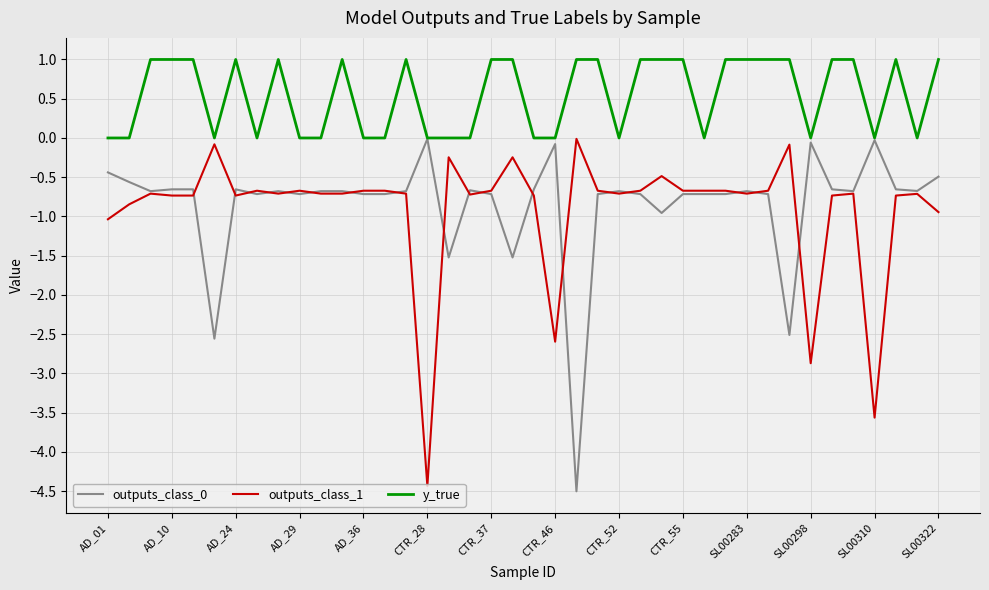

Which series has the largest total across all categories?

y_true